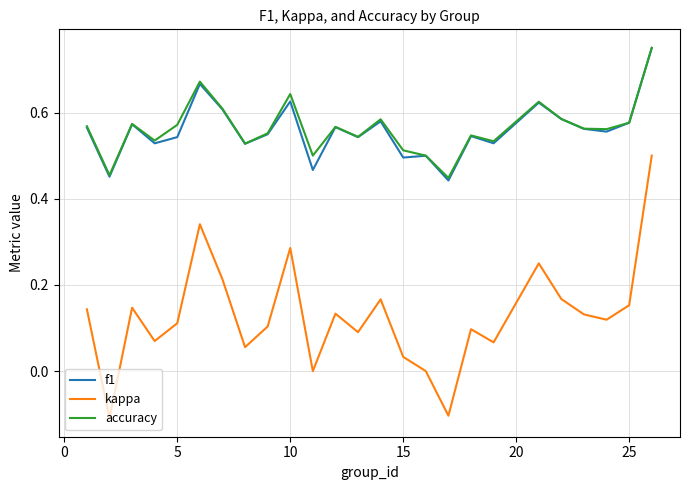

Which series has the widest spread of values?

kappa